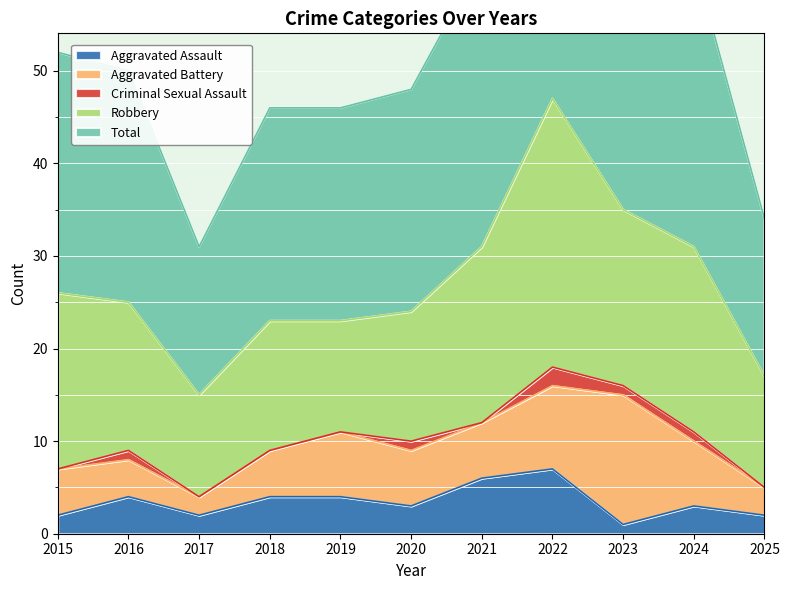

Which category has the highest value in the Aggravated Battery series?

2023